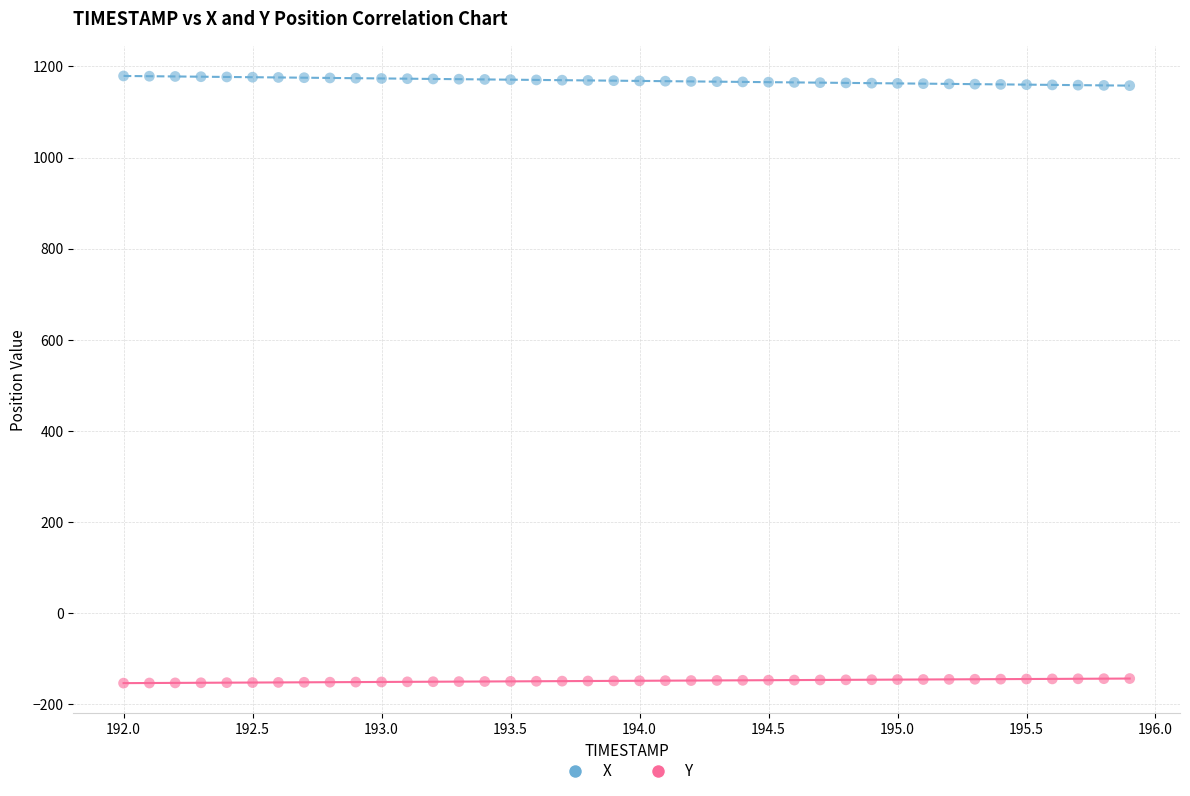

Which series reaches the minimum Y coordinate?

Y